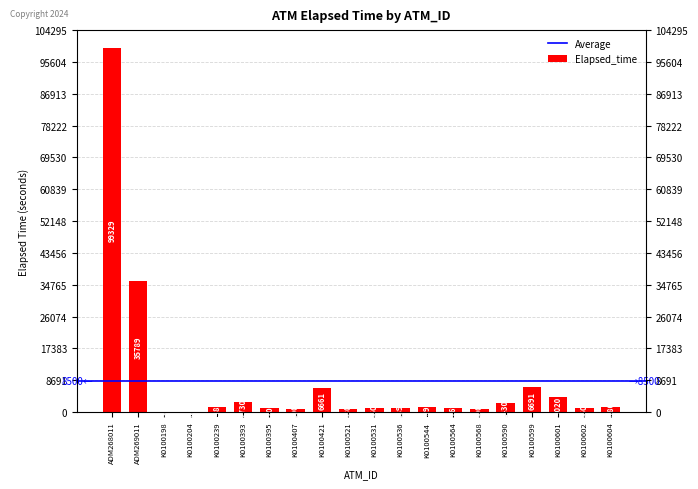

Is it true that the value at K0100599 is 6691?

True